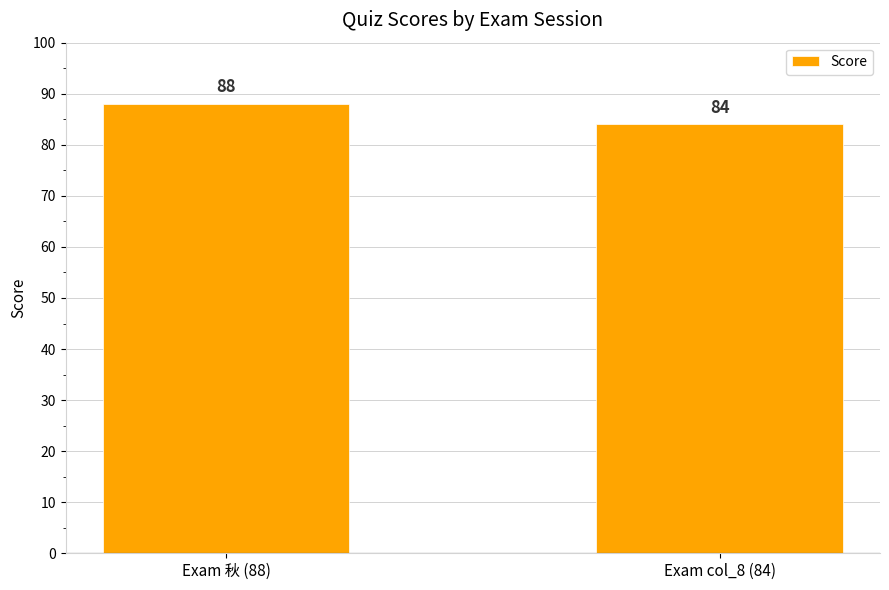

List the labels in order of value, smallest first.

Exam col_8 (84), Exam 秋 (88)